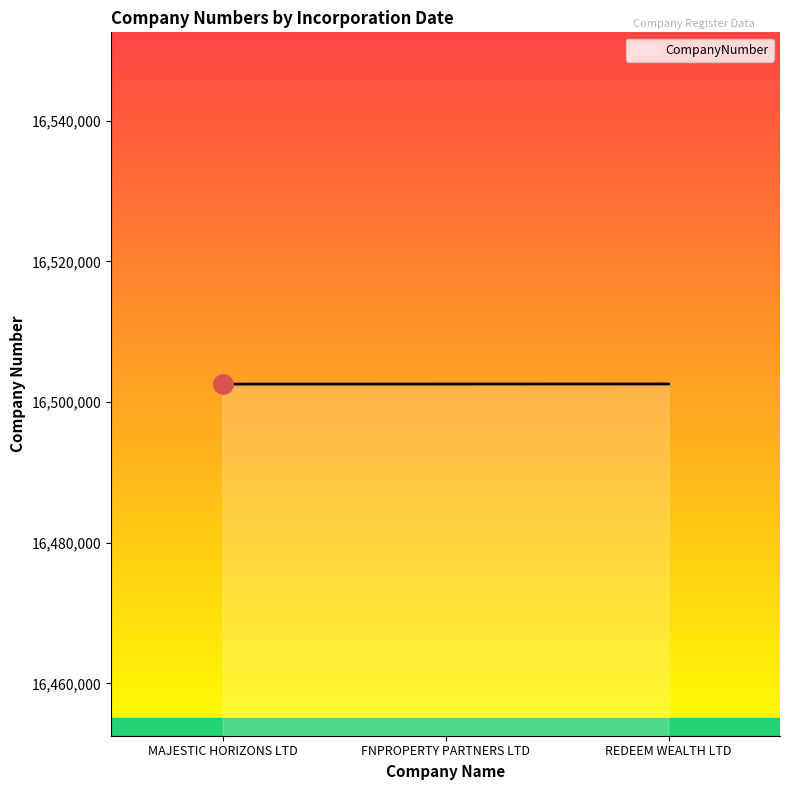

The chart shows a value of 16502578 at REDEEM WEALTH LTD. True or false?

True